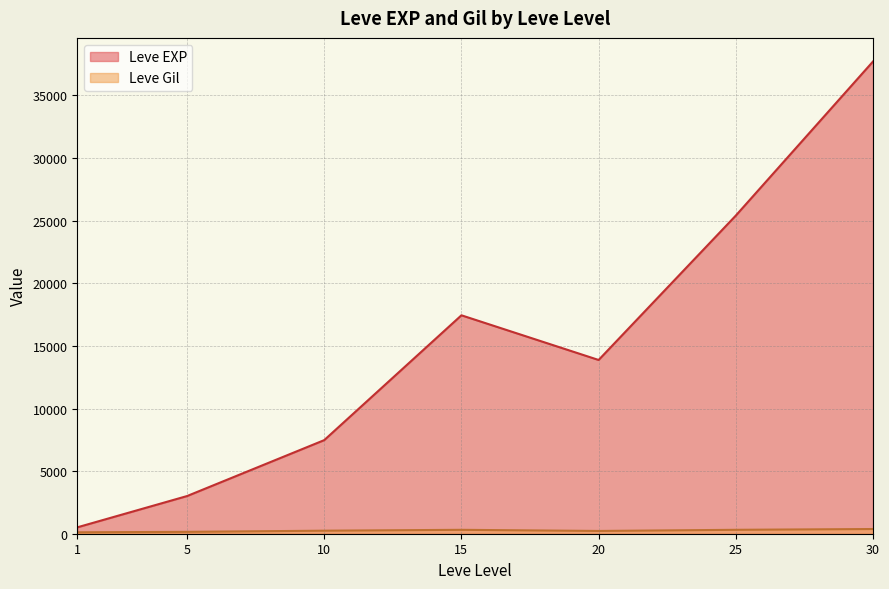

What are all the series names shown in the legend?

Leve EXP, Leve Gil